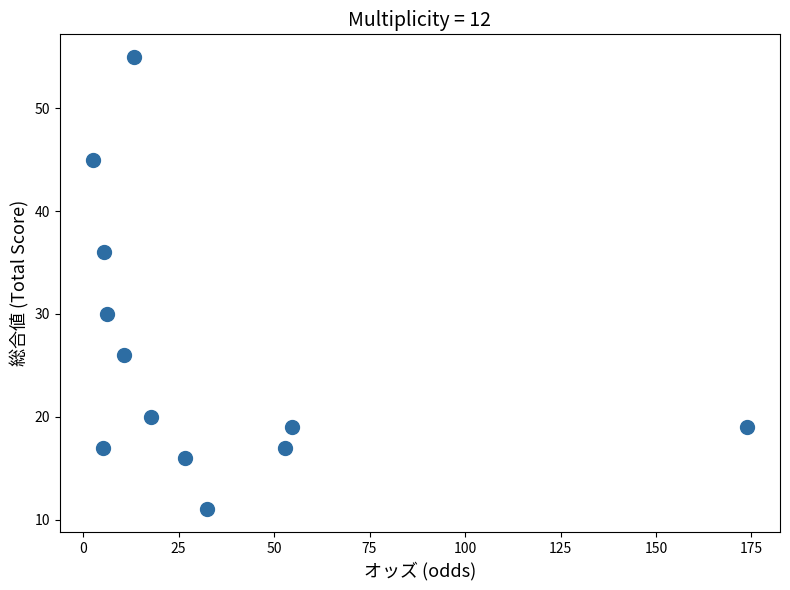

What is the average Y value?

26